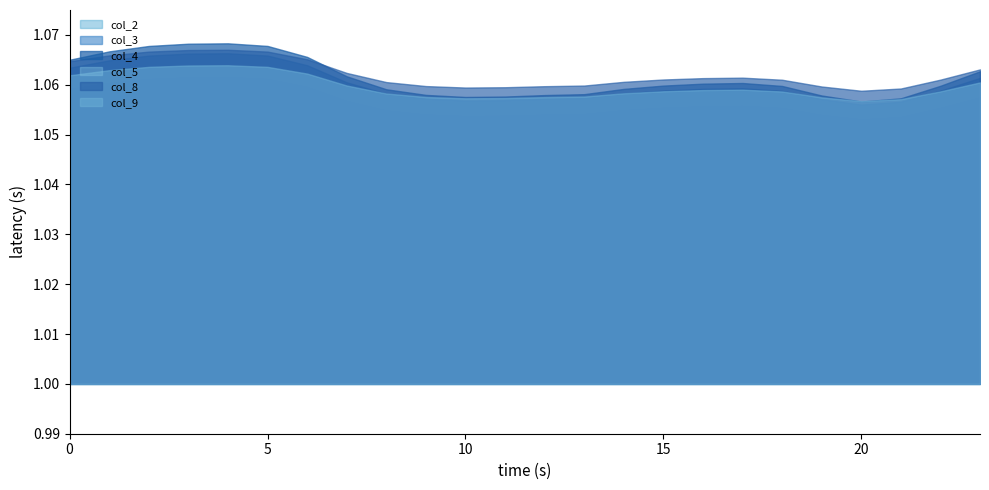

At which category is the sum across all series the highest?

4